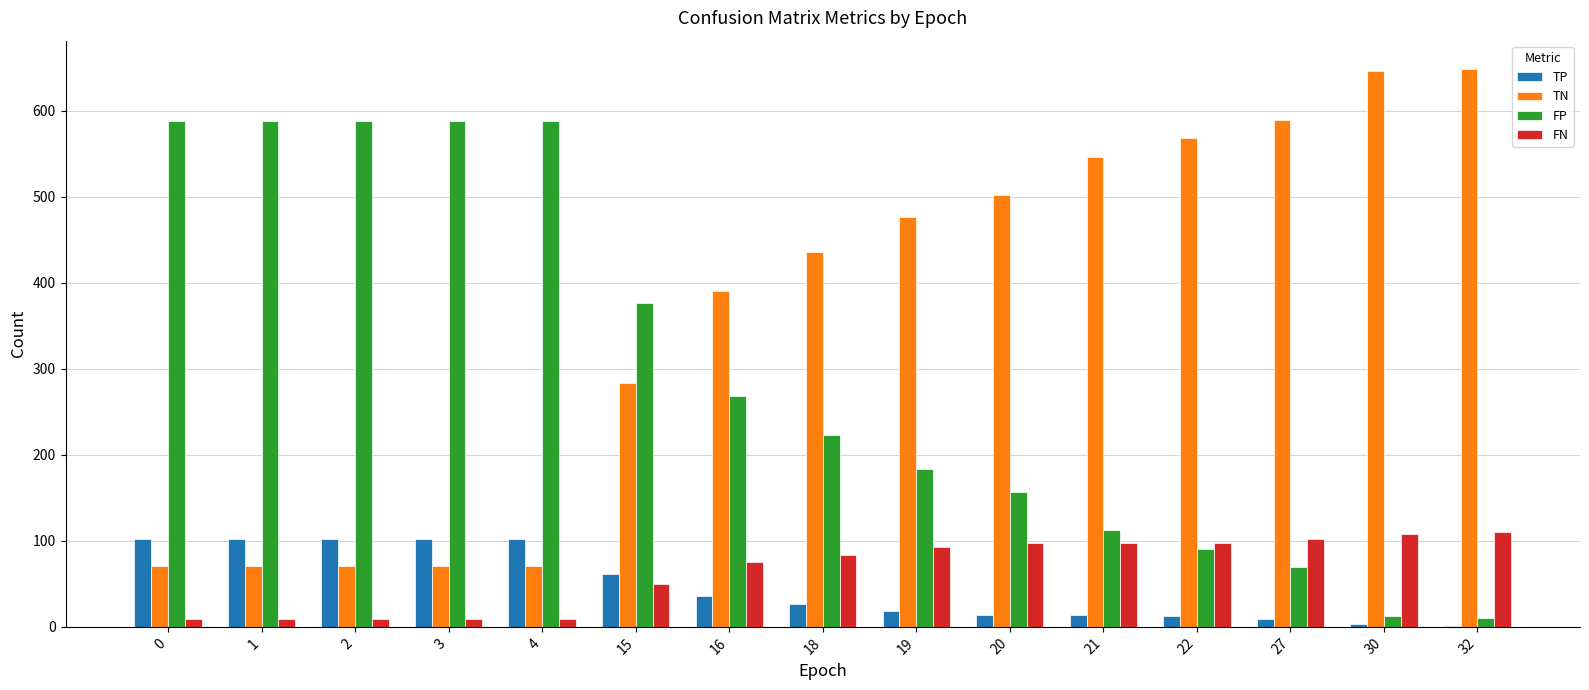

What is the maximum value shown in the chart?

649